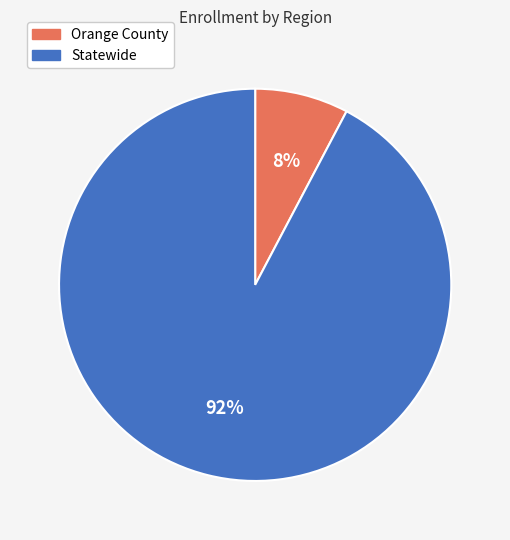

Which category has the biggest portion of the pie?

Statewide